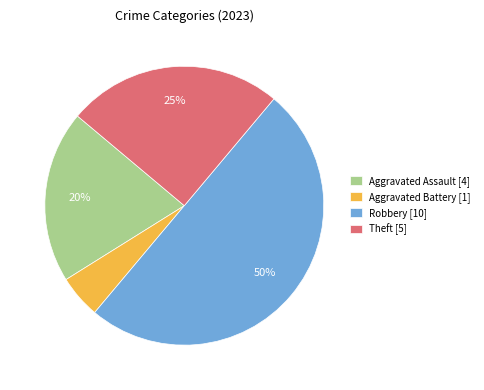

Is the sum of Theft [5] and Aggravated Assault [4] greater than half?

No